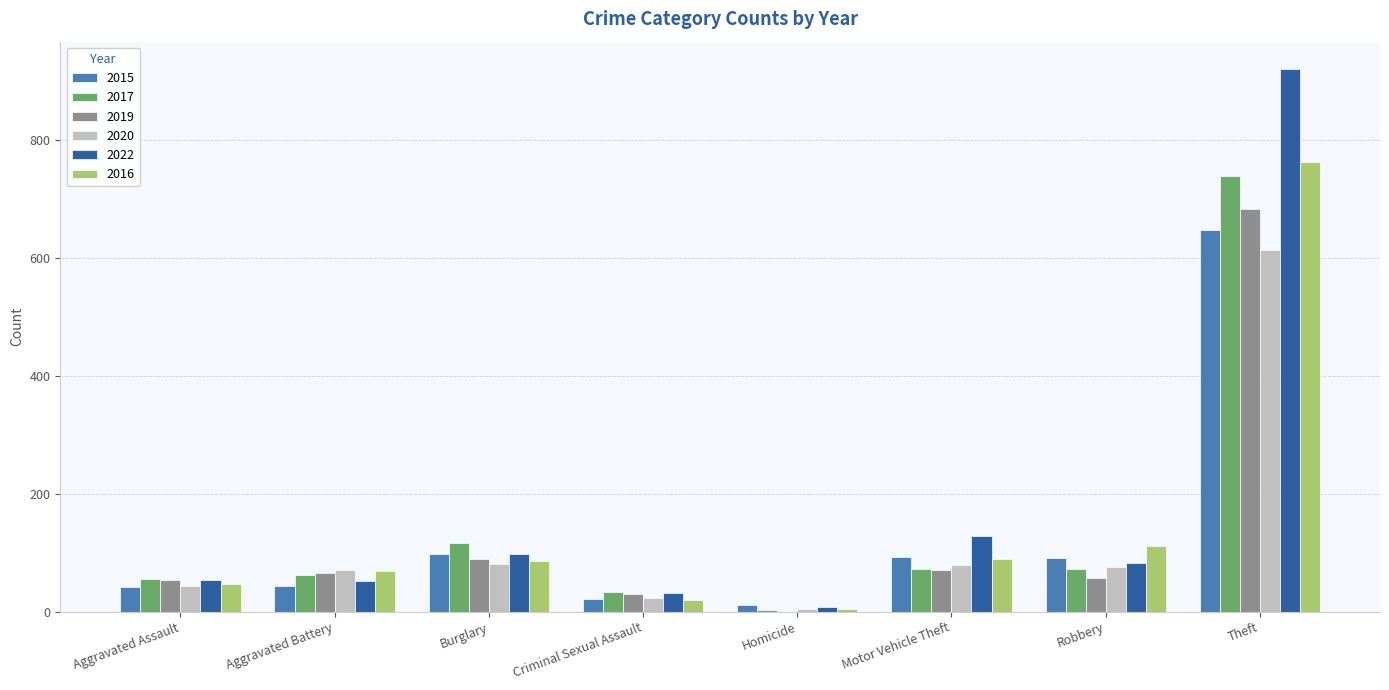

Which category has the highest value across all series?

Theft